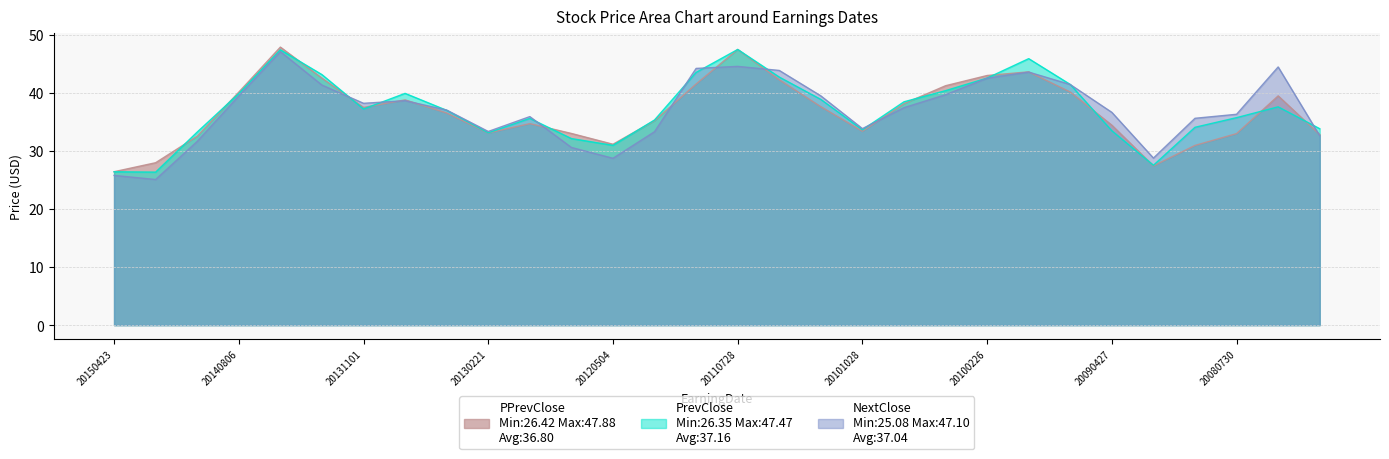

Reading right to left, list all the values displayed in this chart.

PPrevClose: 20080228=32.8	20080424=39.5	20080730=33.0	20081030=31.0	20090226=27.4	20090427=34.4	20090730=40.1	20091030=43.6	20100226=43.0	20100430=41.2	20100806=38.1	20101028=33.4	20110225=37.6	20110428=42.2	20110728=47.5	20111027=41.5	20120227=35.2	20120504=31.1	20120803=33.0	20121101=34.7	20130221=33.1	20130503=36.5	20130801=38.8	20131101=37.5	20140227=42.5	20140502=47.9	20140806=40.1	20141023=32.5	20150226=28.0	20150423=26.4
PrevClose: 20080228=33.8	20080424=37.6	20080730=35.7	20081030=34.1	20090226=27.5	20090427=33.5	20090730=41.4	20091030=45.9	20100226=42.5	20100430=40.4	20100806=38.5	20101028=33.6	20110225=38.9	20110428=42.7	20110728=47.5	20111027=43.5	20120227=35.3	20120504=31.0	20120803=32.1	20121101=35.6	20130221=33.1	20130503=37.0	20130801=39.9	20131101=37.2	20140227=43.1	20140502=47.4	20140806=39.9	20141023=33.2	20150226=26.4	20150423=26.4
NextClose: 20080228=32.6	20080424=44.5	20080730=36.3	20081030=35.6	20090226=28.8	20090427=36.6	20090730=41.4	20091030=43.6	20100226=42.5	20100430=39.7	20100806=37.5	20101028=33.8	20110225=39.5	20110428=43.9	20110728=44.6	20111027=44.2	20120227=33.3	20120504=28.7	20120803=30.6	20121101=35.9	20130221=33.3	20130503=37.0	20130801=38.7	20131101=38.2	20140227=41.3	20140502=47.1	20140806=39.5	20141023=31.6	20150226=25.1	20150423=25.8